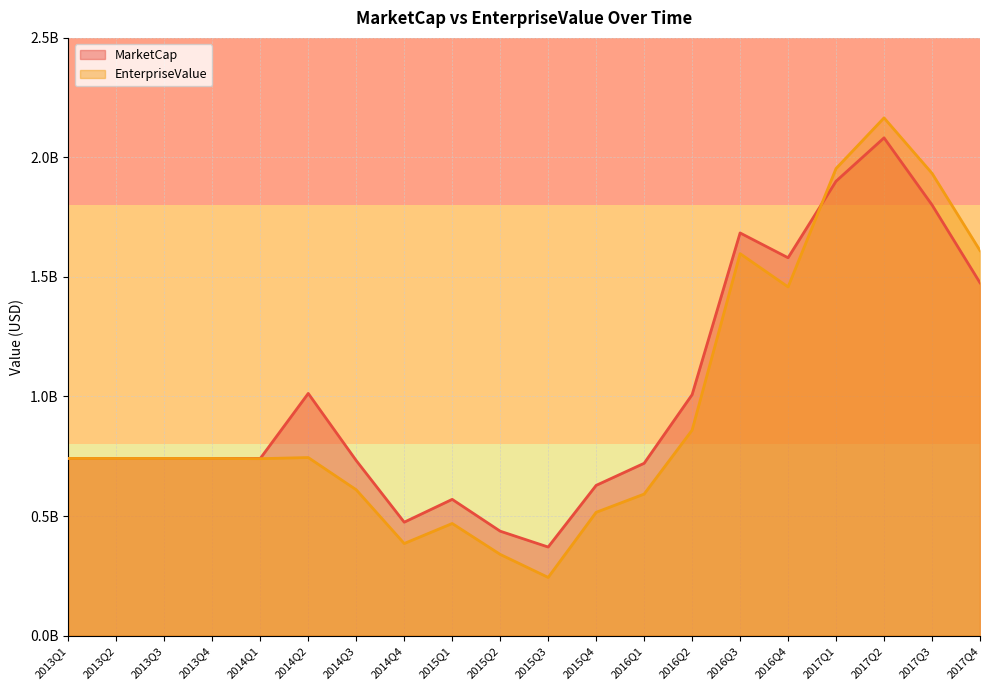

The EnterpriseValue series shows 186091441.0 at 2016Q1. True or false?

False